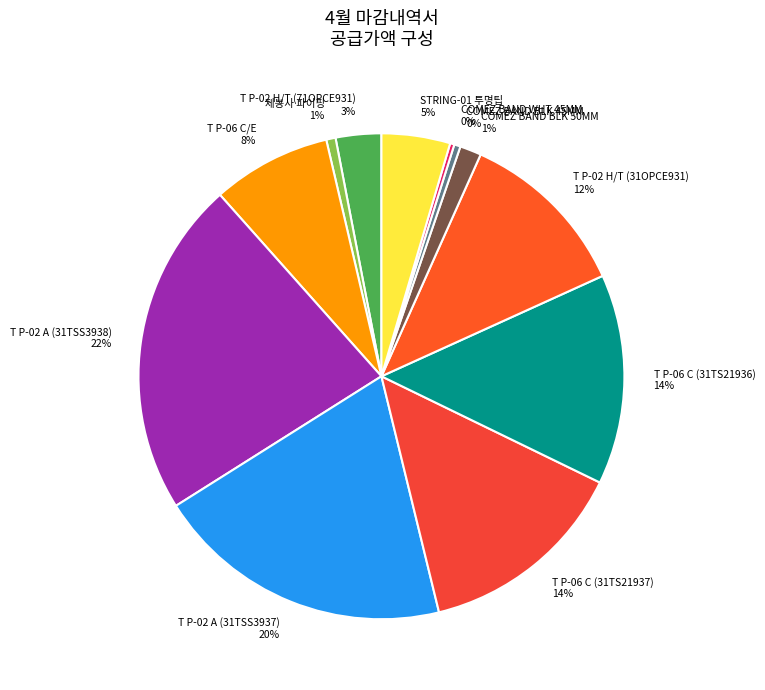

Is the sum of T P-02 A (31TSS3937) and COMEZ BAND BLK 45MM greater than half?

No